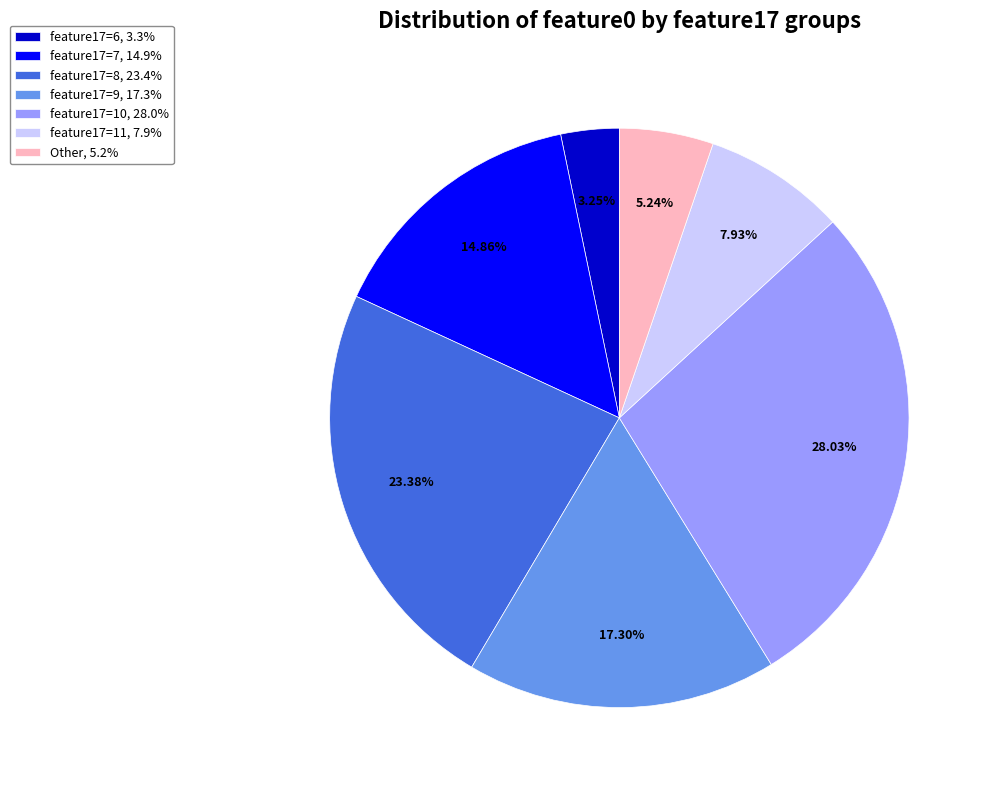

Combined, do feature17=10, 28.0% and Other, 5.2% account for over 50%?

No